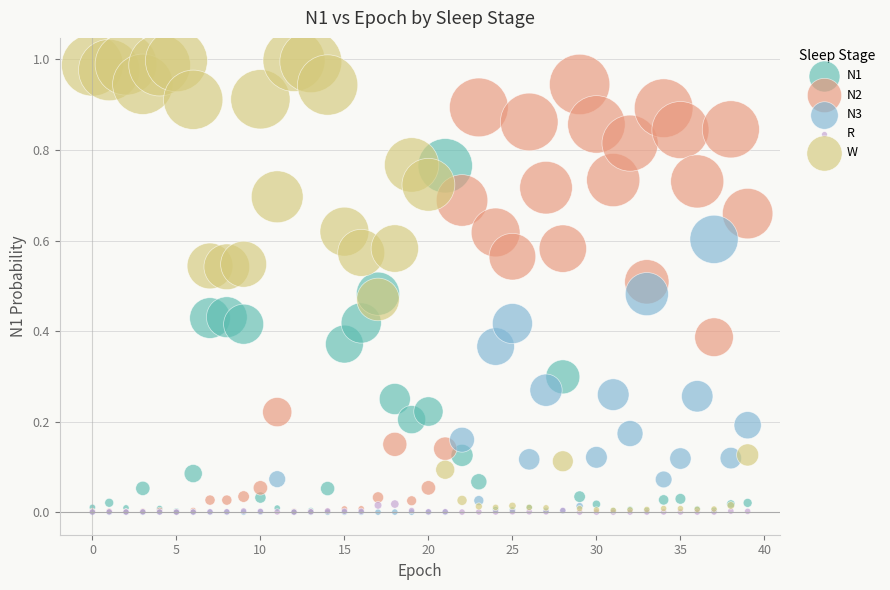

What are all the series names shown in the legend?

N1, N2, N3, R, W